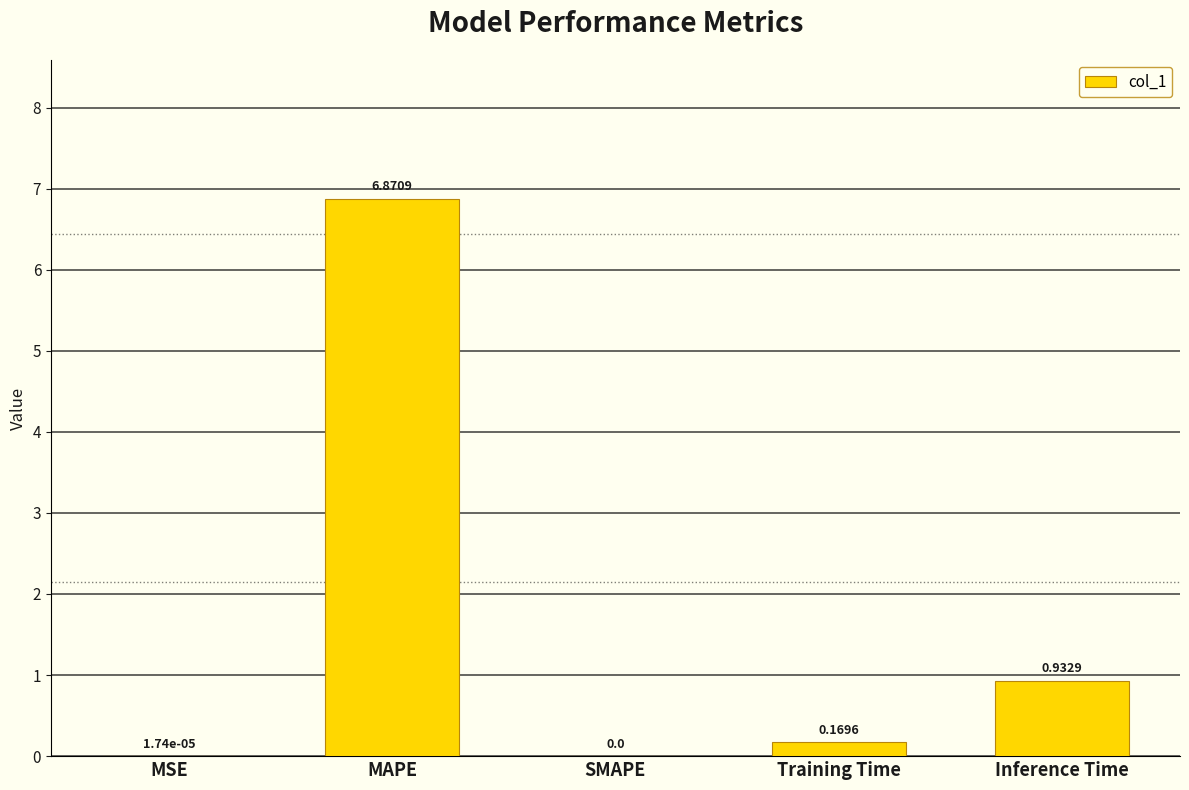

Count the number of categories in the chart.

5